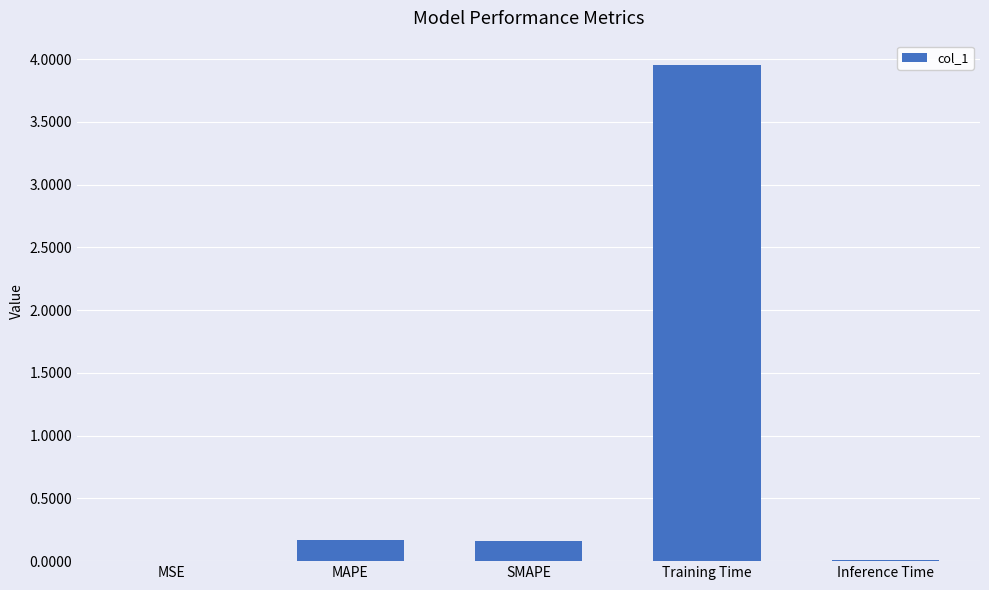

Which label corresponds to the largest value in the chart?

Training Time